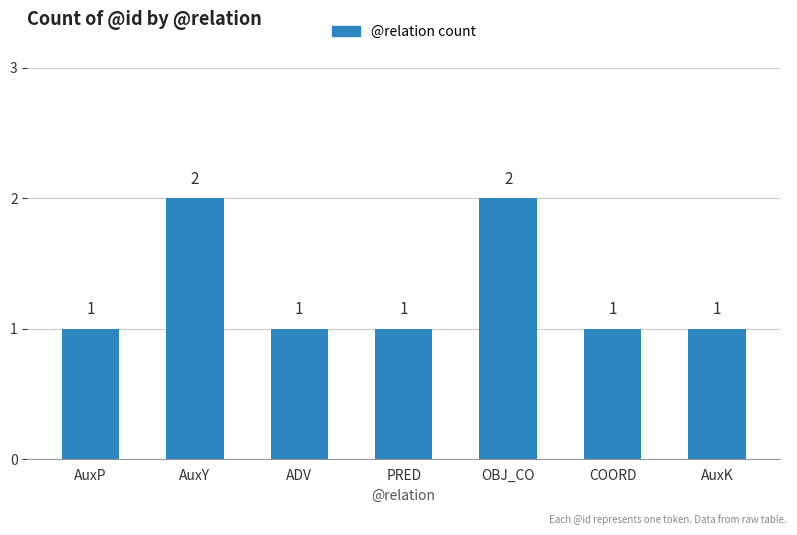

Reading left to right, what are all the values shown in this chart?

AuxP=1	AuxY=2	ADV=1	PRED=1	OBJ_CO=2	COORD=1	AuxK=1